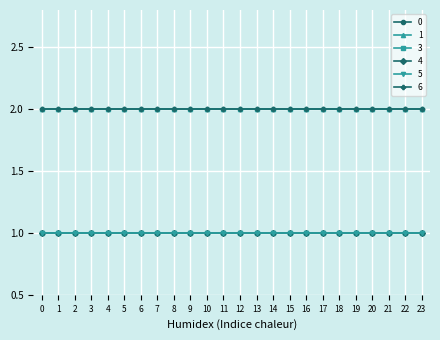

What is the approximate value of 1 at 9?

2